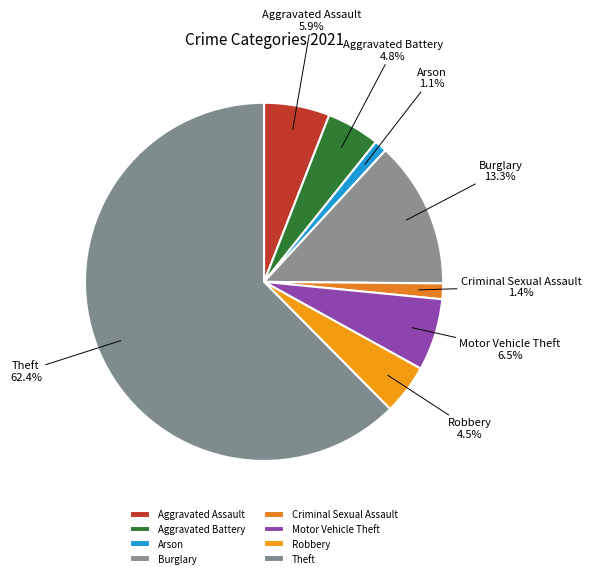

To the nearest percent, what percentage of the pie is Theft?

62%